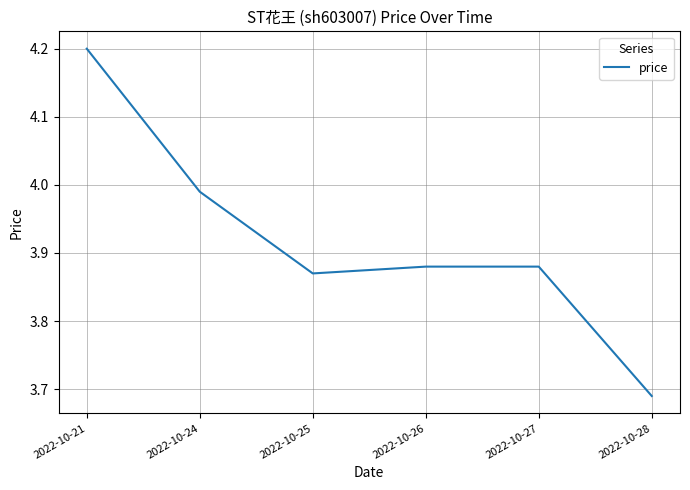

At which category does the chart reach its minimum across all series?

2022-10-28